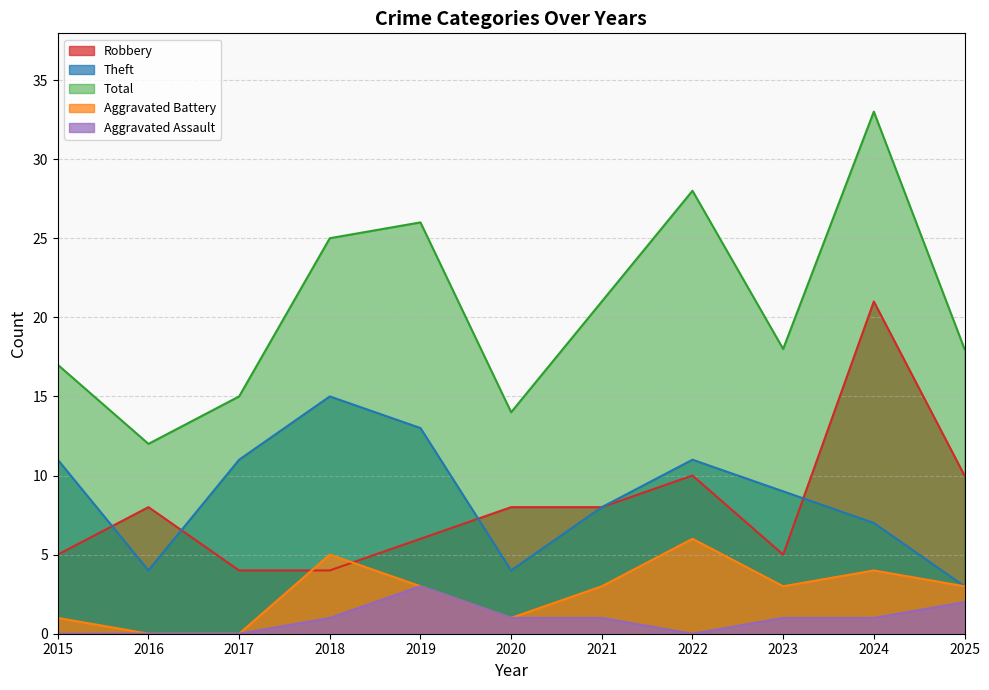

How many interior local peaks does the Aggravated Assault series have?

1